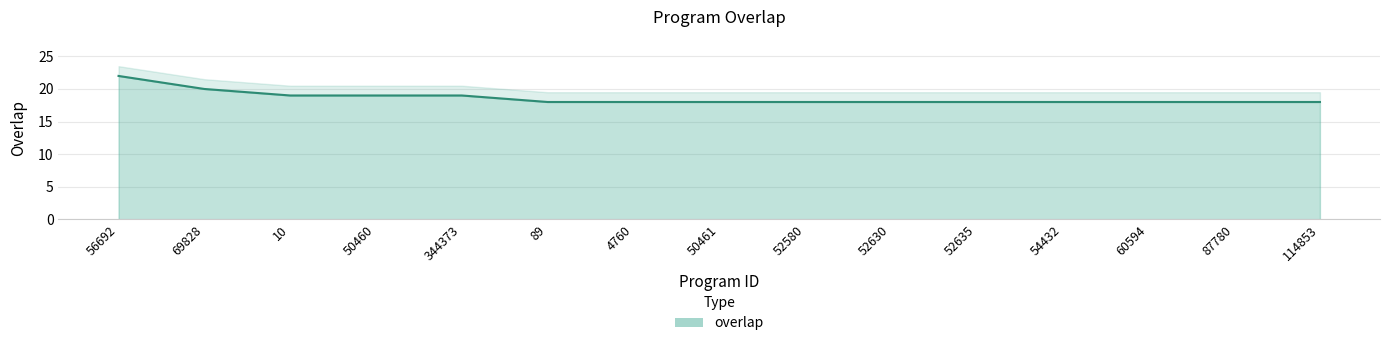

What is the approximate value at 50461?

18